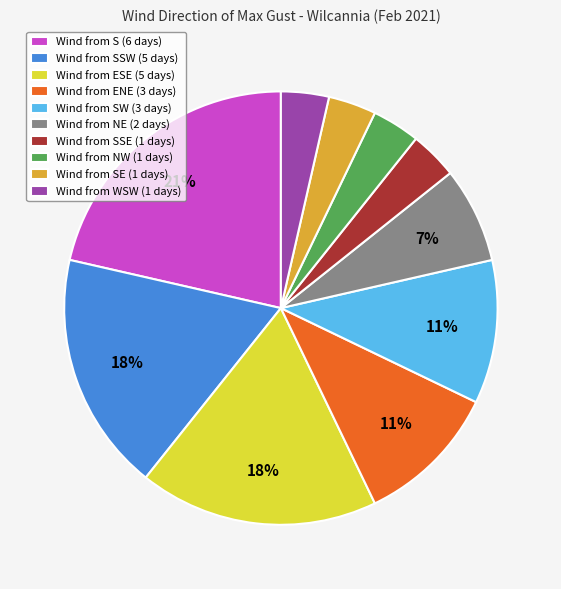

Does any single category account for the majority?

No